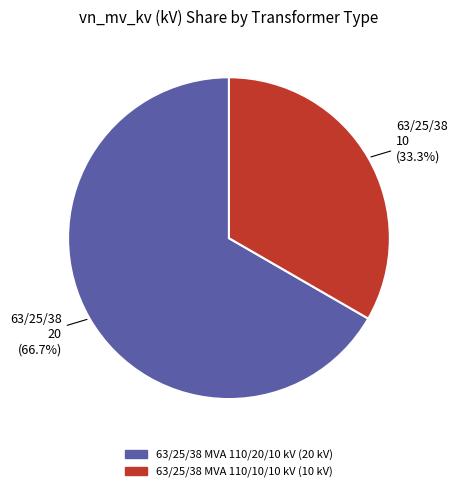

How many slices are in this pie chart?

2